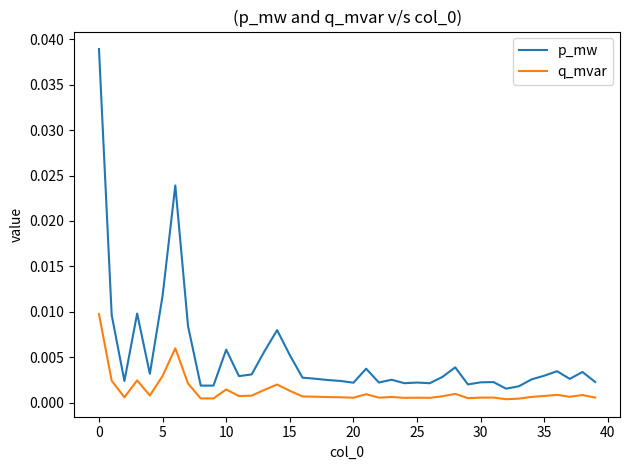

Which series has the largest total across all categories?

p_mw